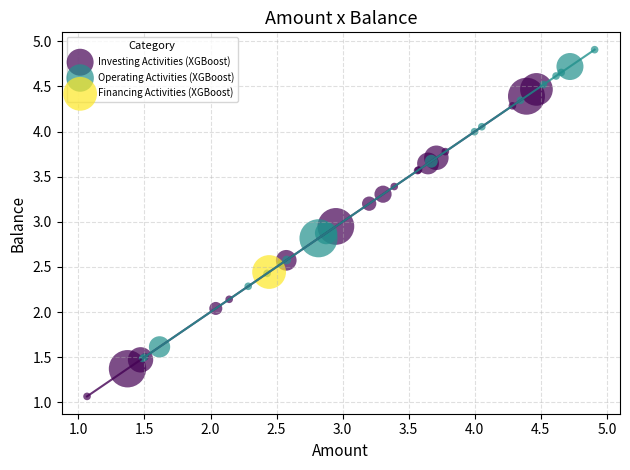

What are all the series names shown in the legend?

Investing Activities (XGBoost), Operating Activities (XGBoost), Financing Activities (XGBoost)